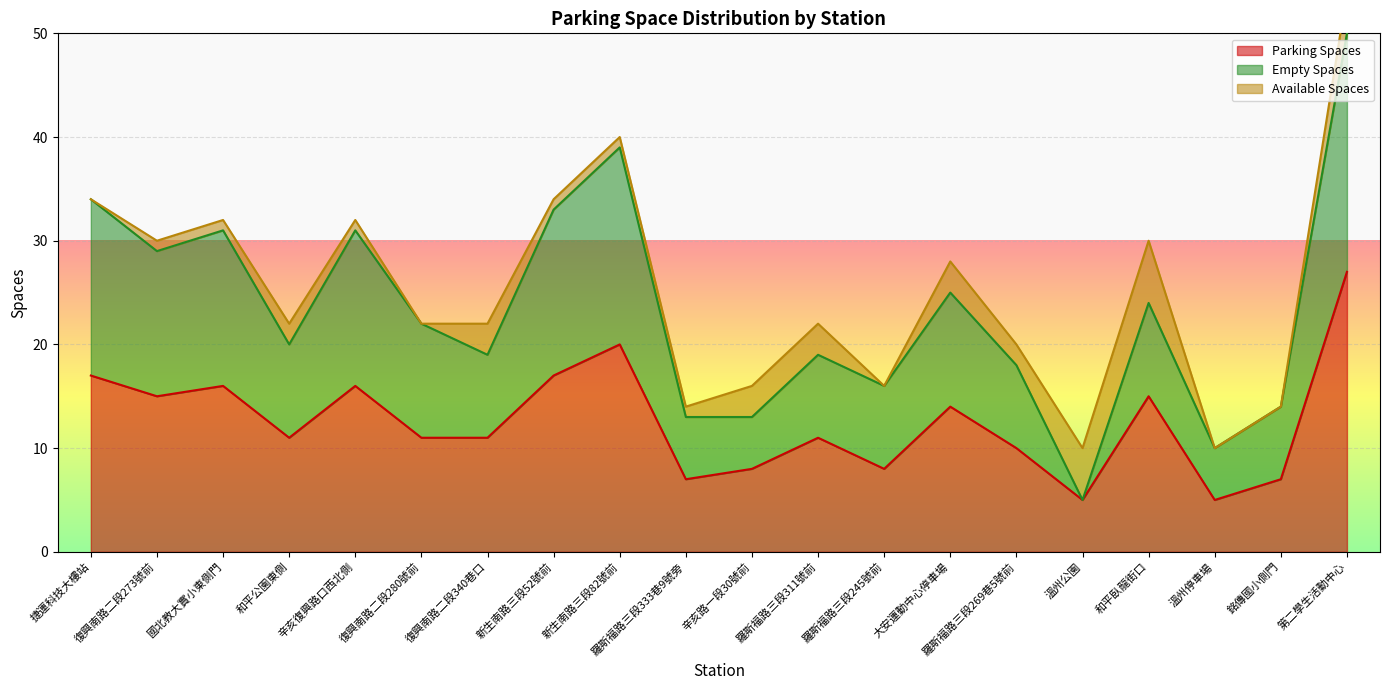

True or false: empty_spaces and parking_spaces intersect in this chart.

False